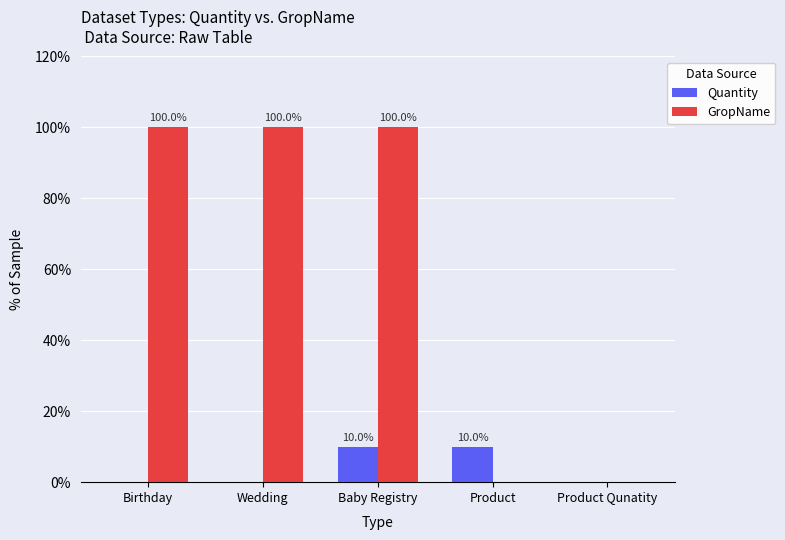

Count the number of data series in this chart.

2